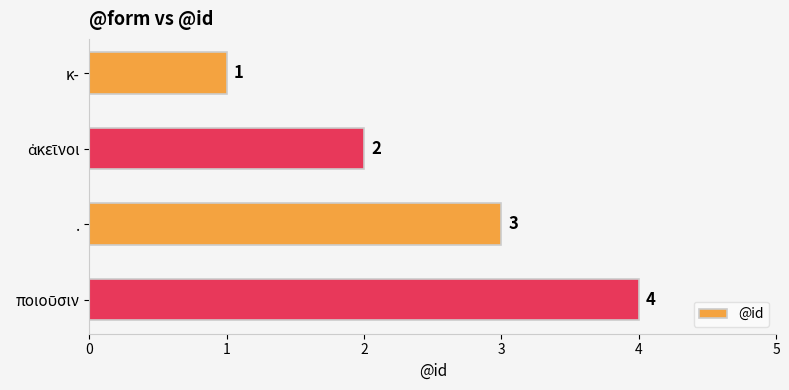

What is the greatest value displayed?

4